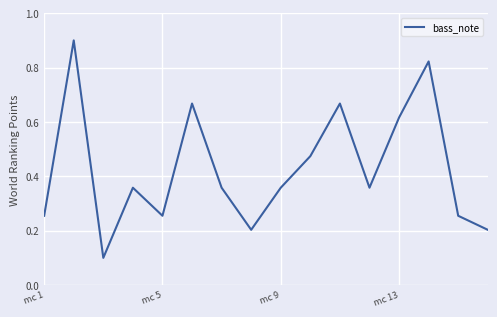

What is the greatest value displayed?

0.9